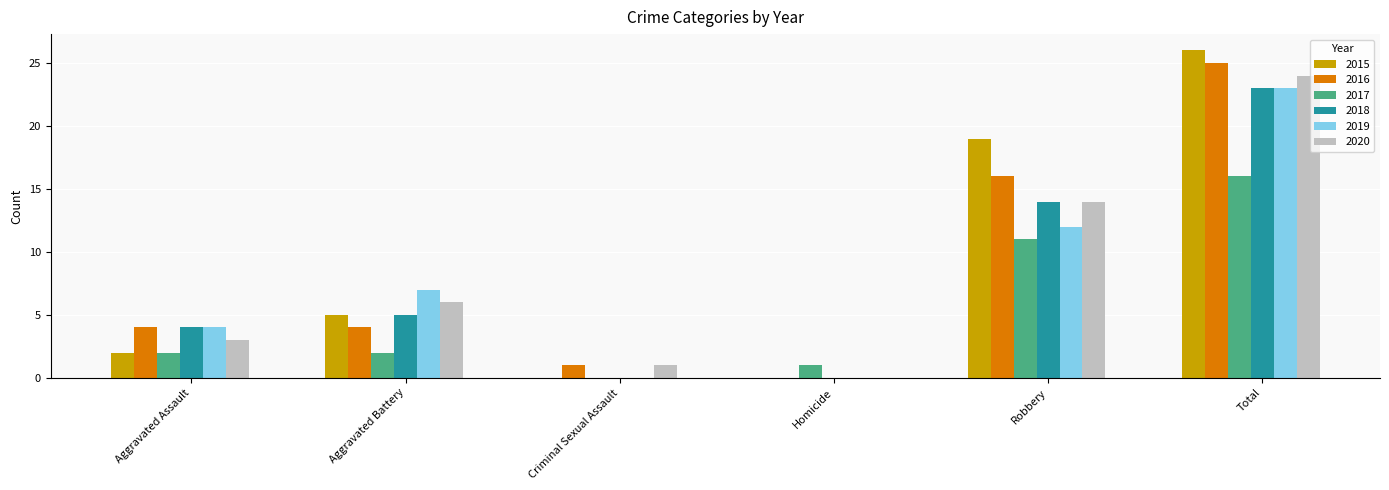

Reading left to right, what are all the values shown in this chart?

2015: 2	5	0	0	19	26
2016: 4	4	1	0	16	25
2017: 2	2	0	1	11	16
2018: 4	5	0	0	14	23
2019: 4	7	0	0	12	23
2020: 3	6	1	0	14	24